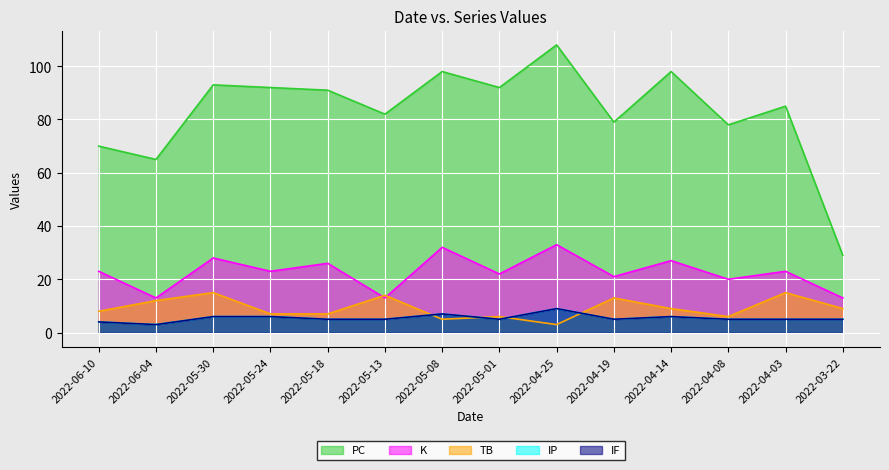

How many series are shown in this chart?

5